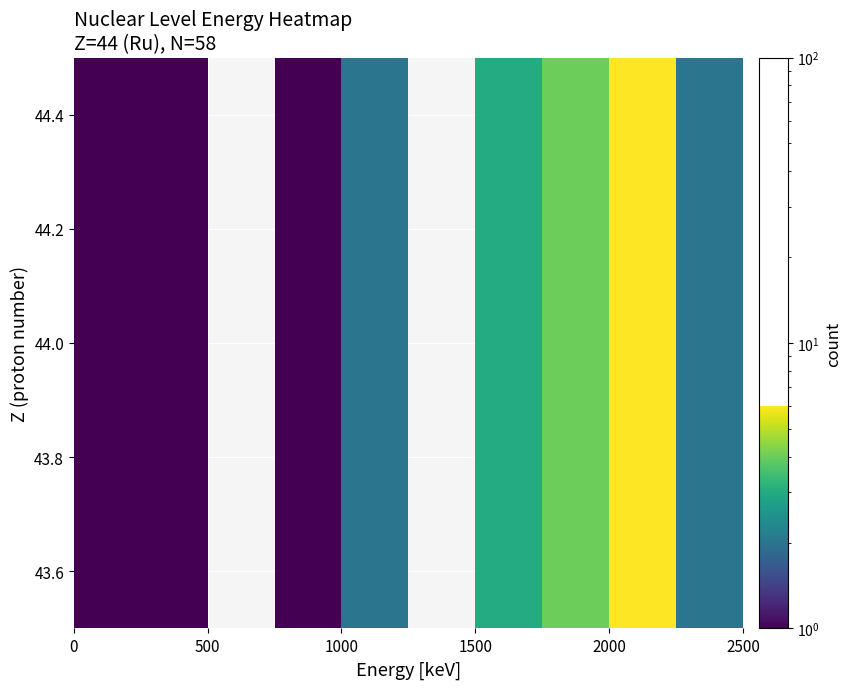

What is the difference between the maximum and minimum values?

6